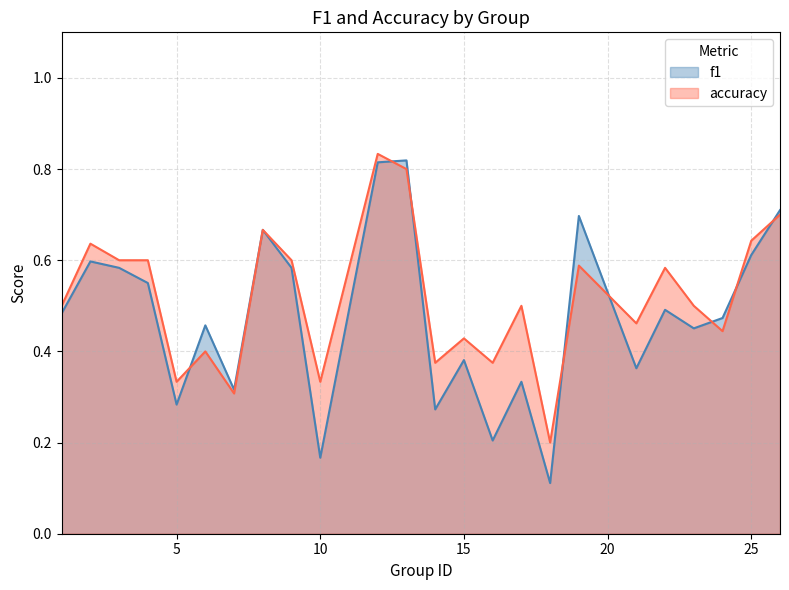

List the series in order of their peak value, lowest first.

f1, accuracy